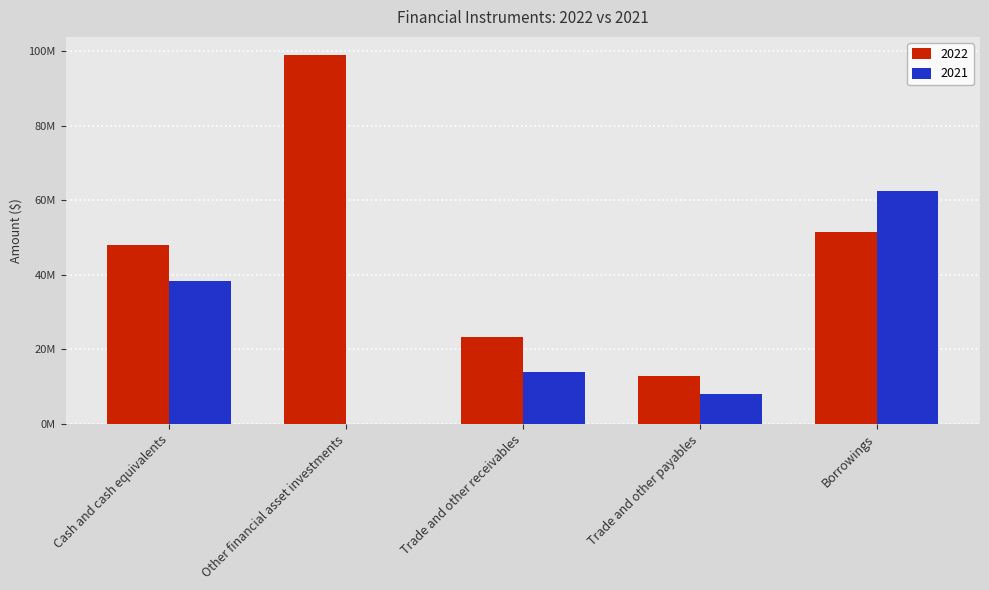

What are all the series names shown in the legend?

2022, 2021